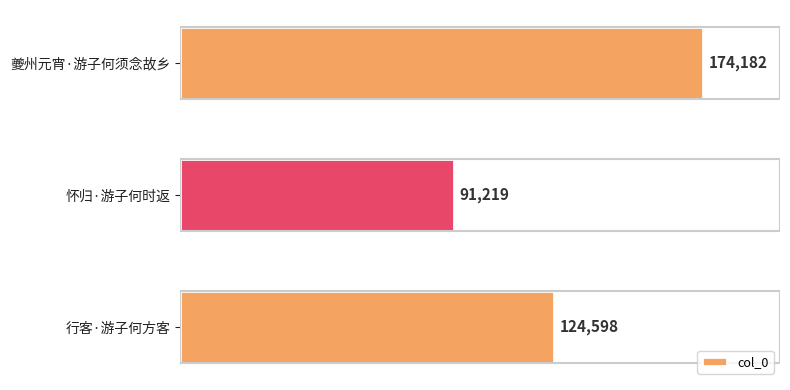

Does the chart contain stacked bars?

No